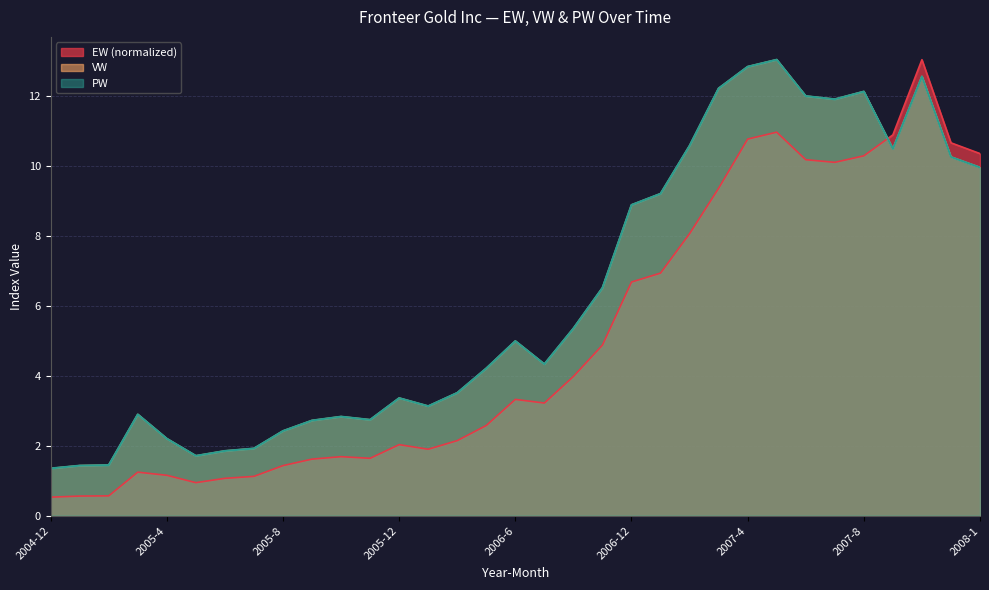

What is the smallest value displayed?

0.5